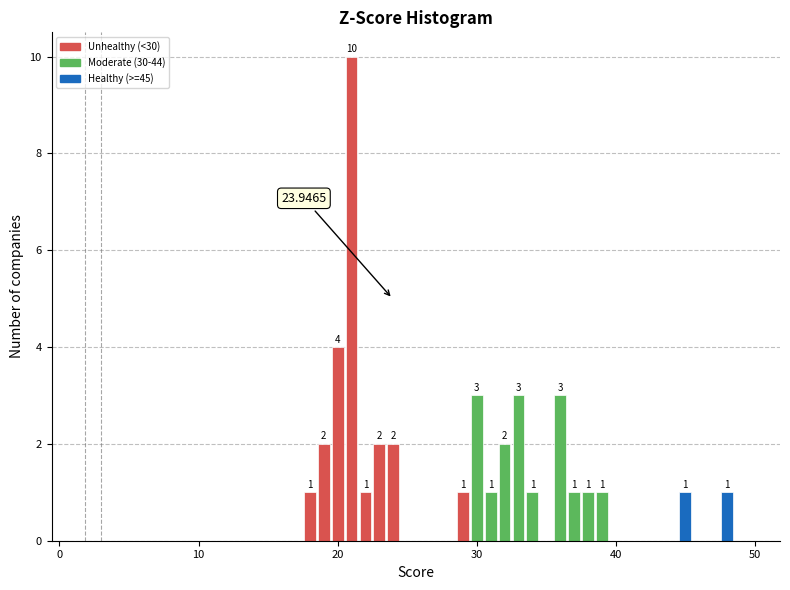

Around what value on the x-axis is the tallest bar? Give the approximate position of its centre, as read against the axis.

21